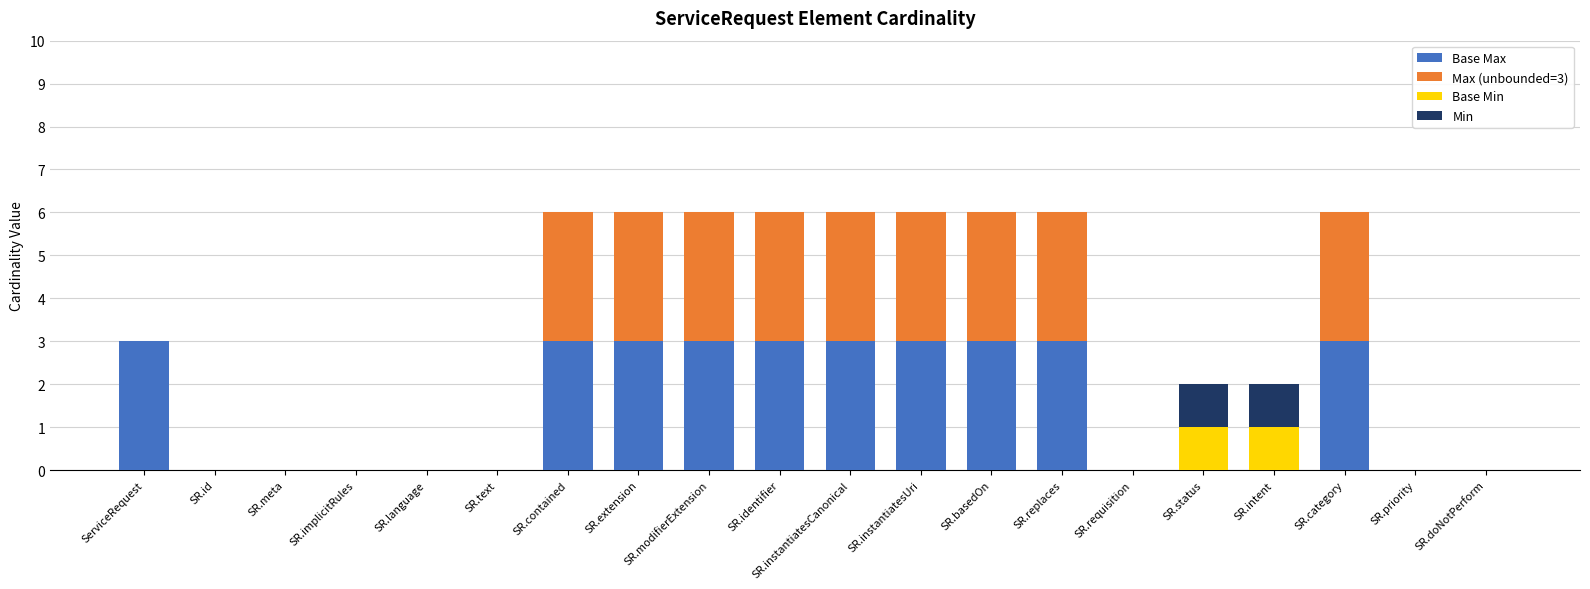

What is the total value across all series at SR.instantiatesCanonical?

6